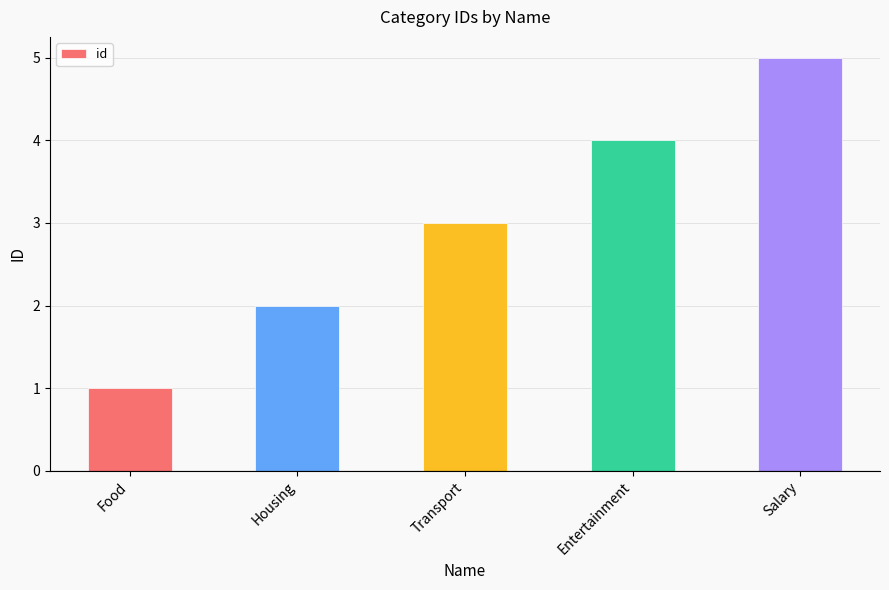

Rank the categories by value from lowest to highest.

Food, Housing, Transport, Entertainment, Salary